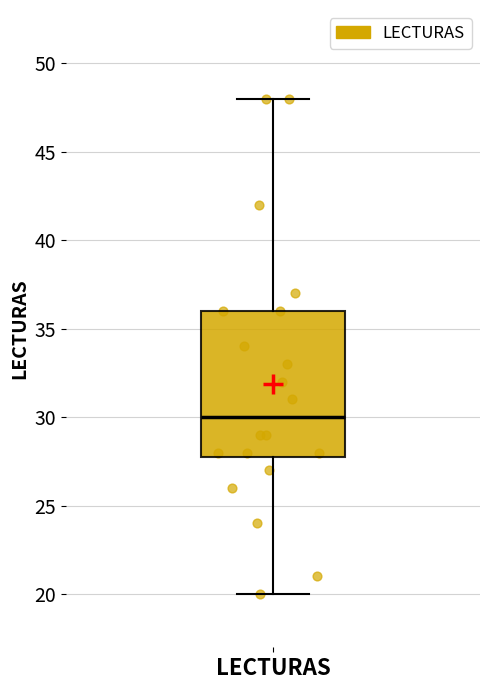

Read this box plot against the y-axis: the position of the median line, the range covered by the box, and the ends of both whiskers. The values are not printed on the chart, so give them approximately, as read against the axis.

median 30, box 28 to 36, whiskers 20 to 48